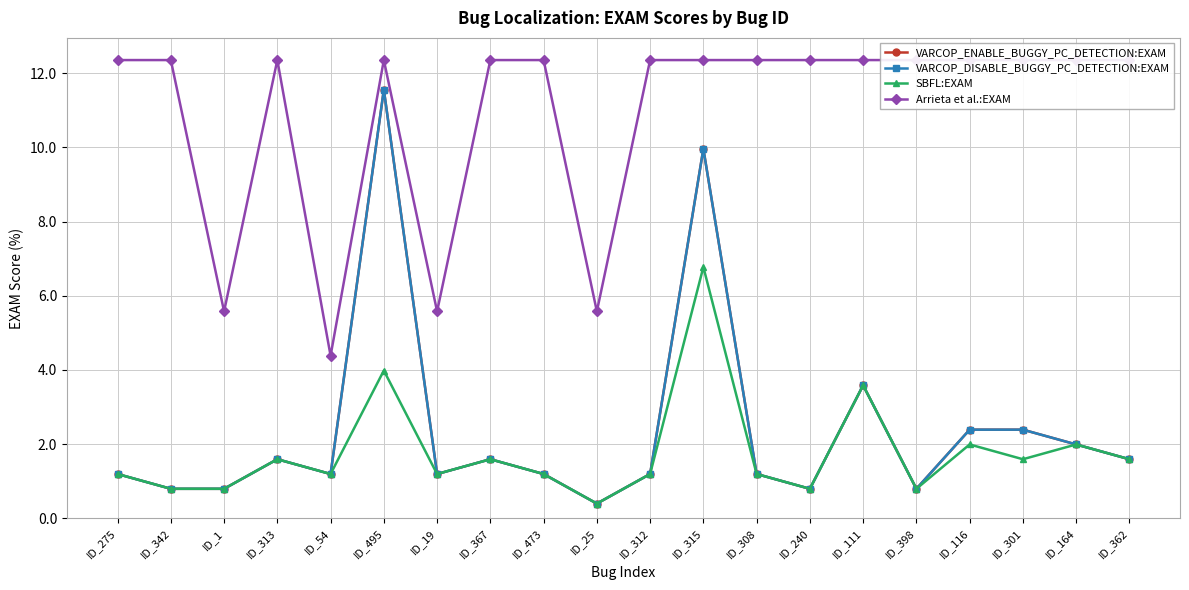

What is the sum of all SBFL:EXAM values?

35.5